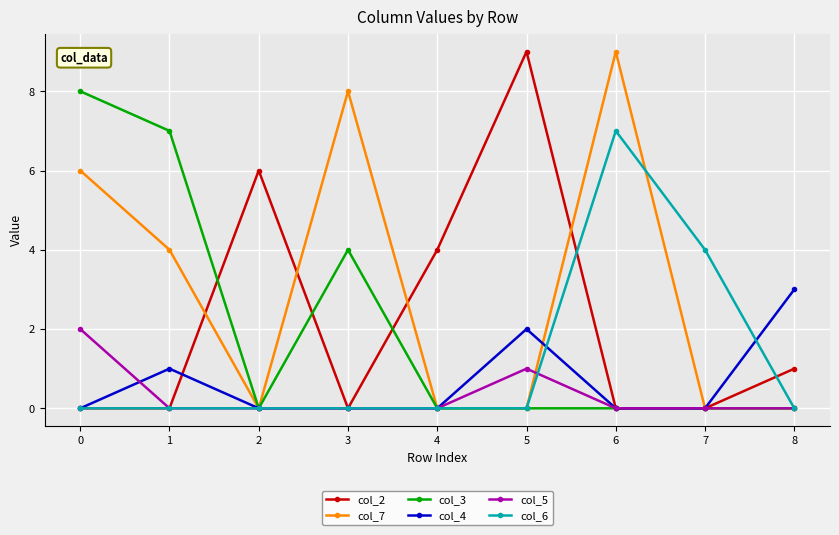

Which series has the largest total across all categories?

col_7